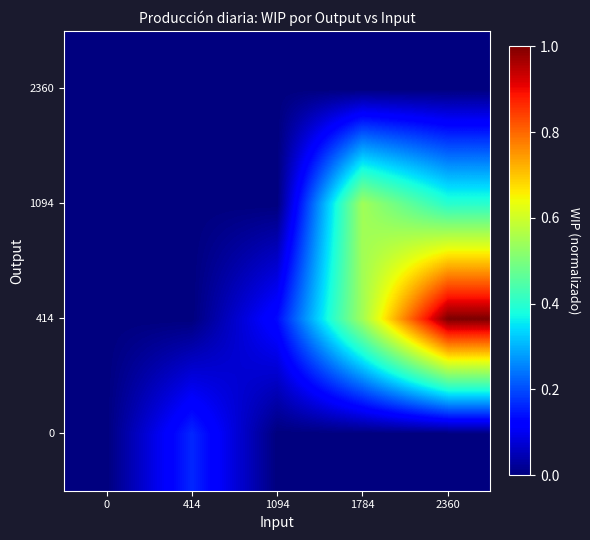

Reading left to right, transcribe all the data shown in this chart.

0: 0=0.0	414=0.2	1094=0.0	1784=0.0	2360=0.0
414: 0=0.0	414=0.0	1094=0.1	1784=0.5	2360=1.0
1094: 0=0.0	414=0.0	1094=0.0	1784=0.5	2360=0.4
2360: 0=0.0	414=0.0	1094=0.0	1784=0.0	2360=0.0